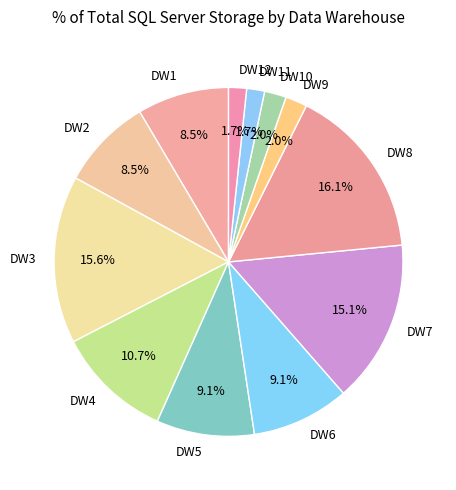

Approximately how many times larger is the value at DW6 compared to DW9?

4.5